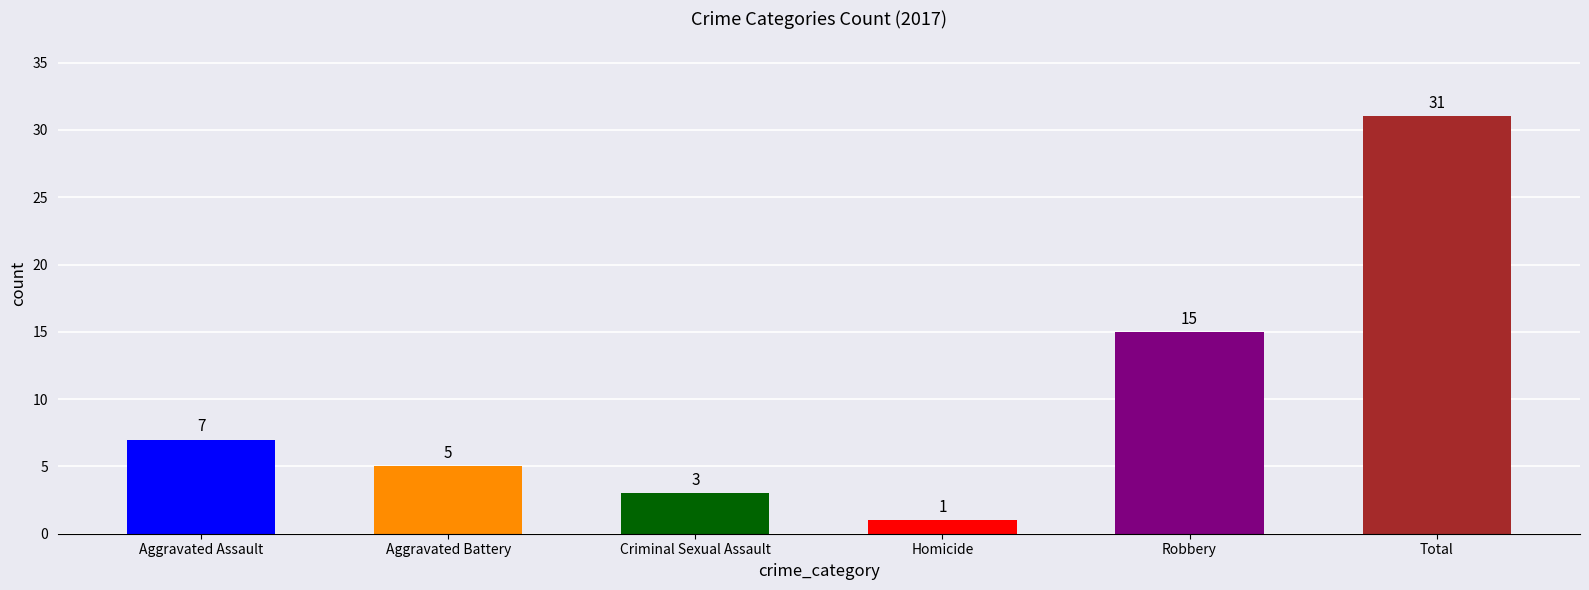

Is it true that the value at Aggravated Assault is 11?

False